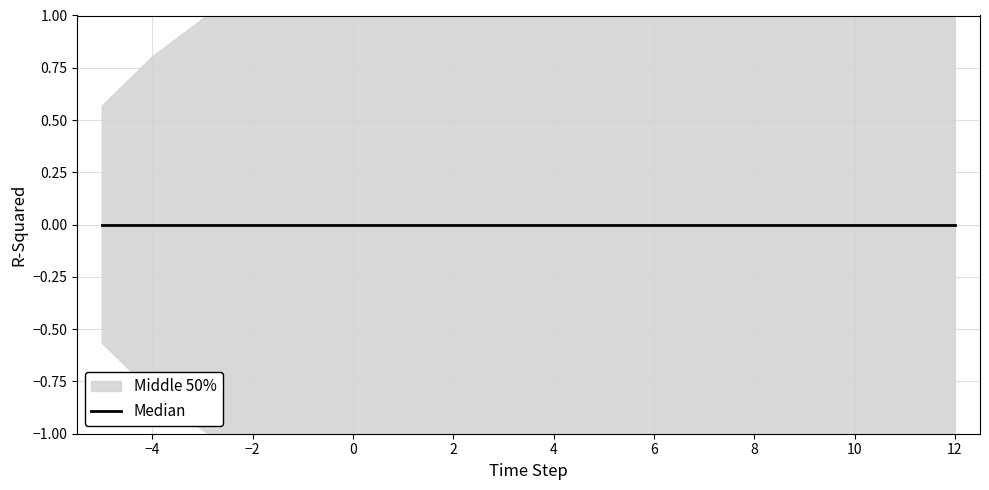

Reading left to right, list all the values displayed in this chart.

estimate: -5=0.0	-4=0.0	-3=0.0	-2=0.0	-1=0.0	0=0.0	1=0.0	2=0.0	3=0.0	4=0.0	5=0.0	6=0.0	7=0.0	8=0.0	9=0.0	10=0.0	11=0.0	12=0.0
upper_pi: -5=0.6	-4=0.8	-3=1.0	-2=1.1	-1=1.3	0=1.4	1=1.5	2=1.6	3=1.7	4=1.8	5=1.9	6=2.0	7=2.0	8=2.1	9=2.2	10=2.3	11=2.3	12=2.4
lower_pi: -5=-0.6	-4=-0.8	-3=-1.0	-2=-1.1	-1=-1.3	0=-1.4	1=-1.5	2=-1.6	3=-1.7	4=-1.8	5=-1.9	6=-2.0	7=-2.0	8=-2.1	9=-2.2	10=-2.3	11=-2.3	12=-2.4